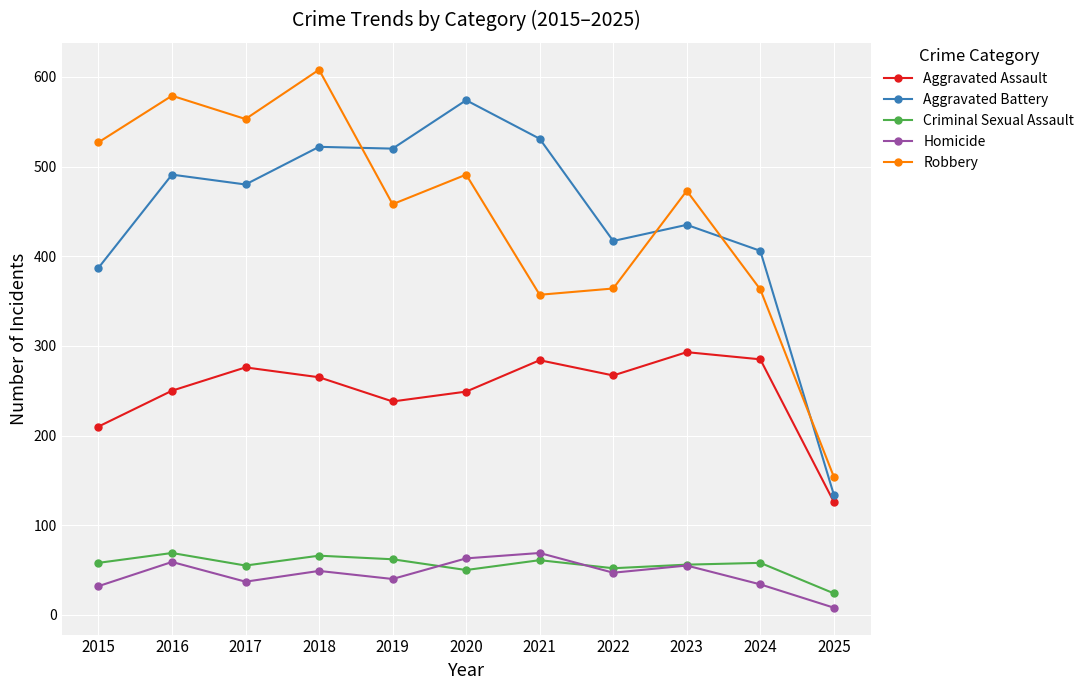

What is the total value across all series at 2021?

1302